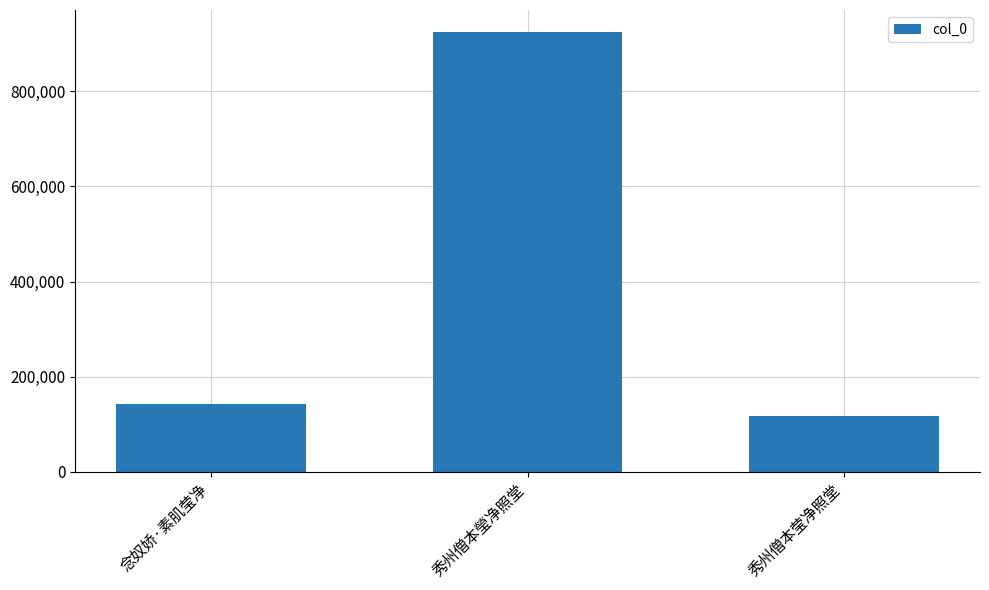

Reading right to left, list all the values displayed in this chart.

117672	924006	143230